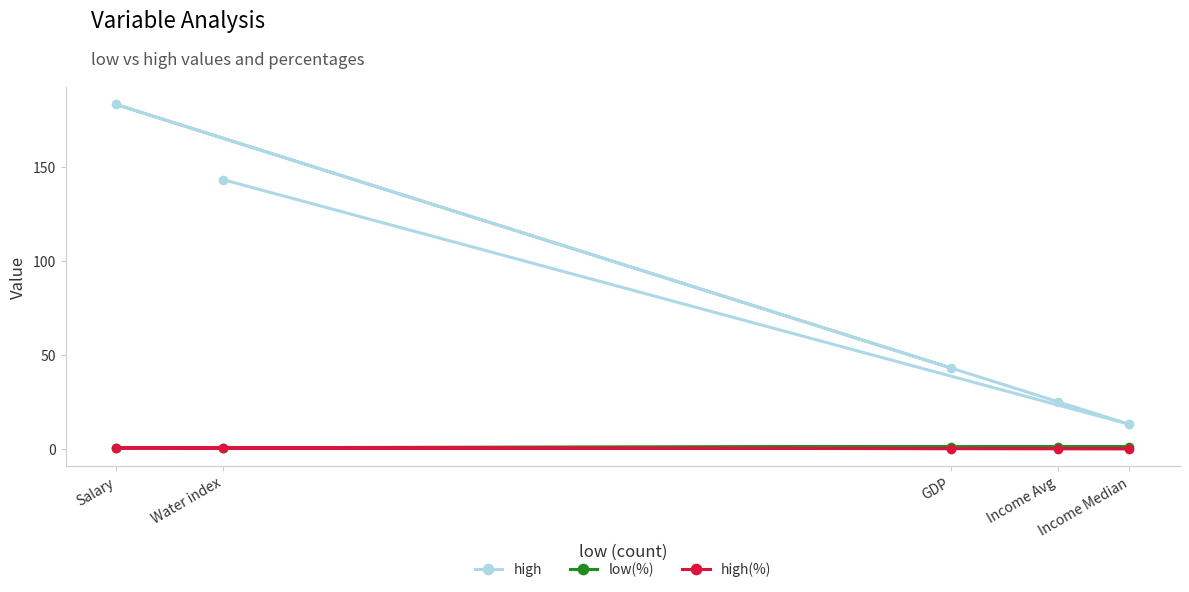

How many data points does each series have?

5